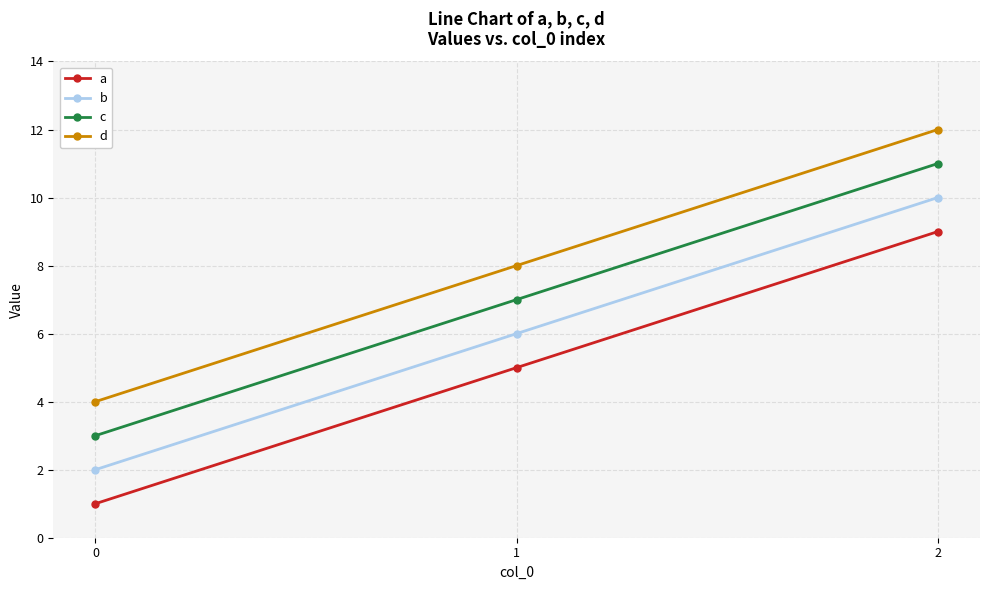

Where is b nearest to the value 6?

1